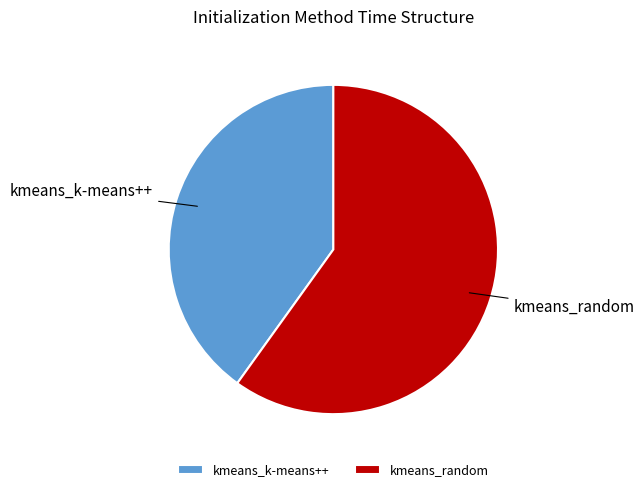

Which slice is the smallest?

kmeans_k-means++